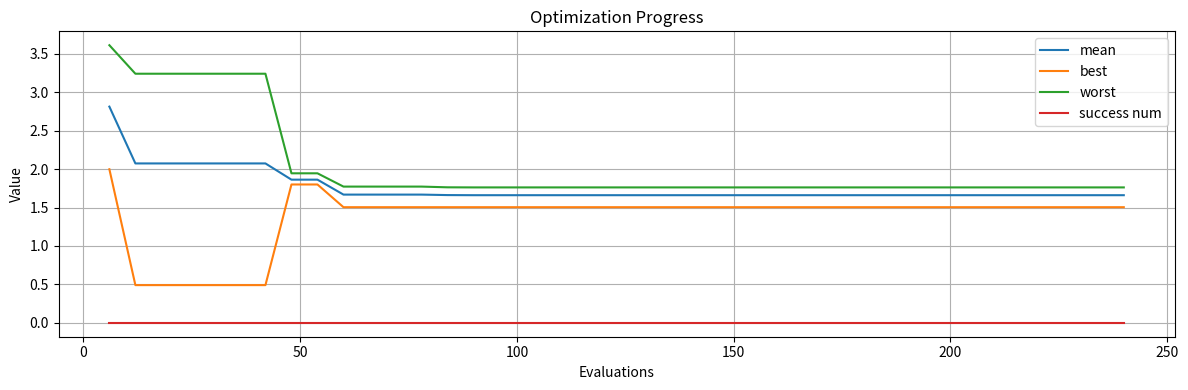

Rank the series by their maximum value, from lowest to highest.

success num, best, mean, worst